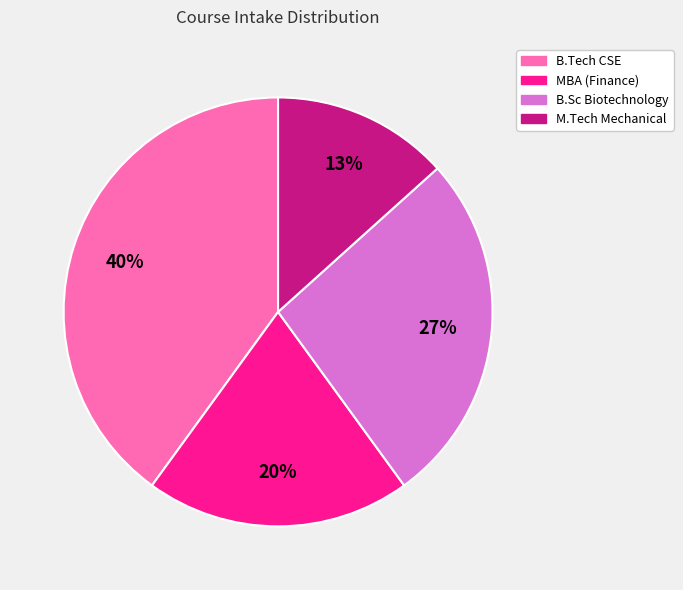

To the nearest percent, what is the average slice percentage?

25%